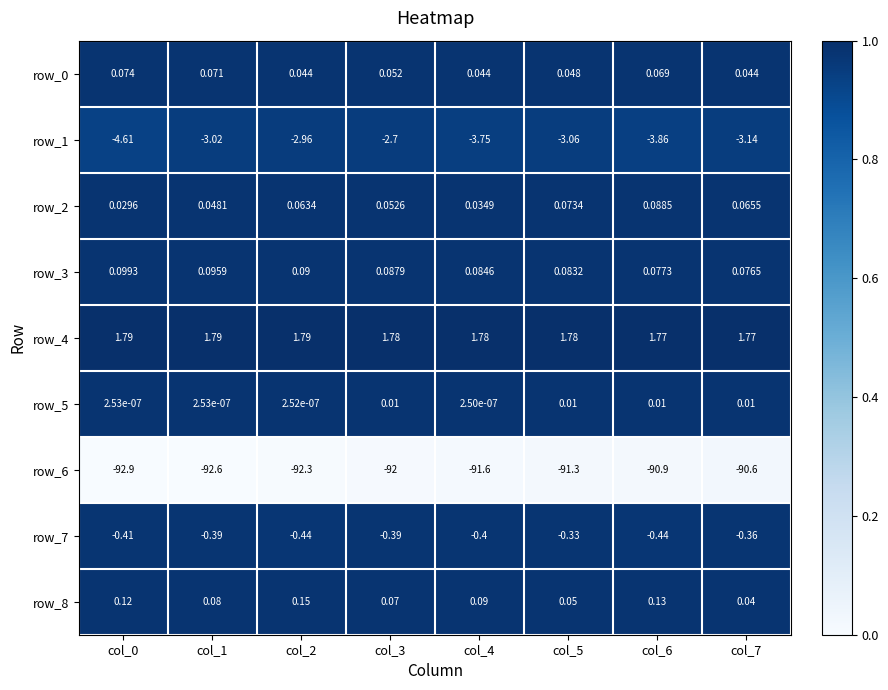

At which label does row_3 reach its minimum?

col_7